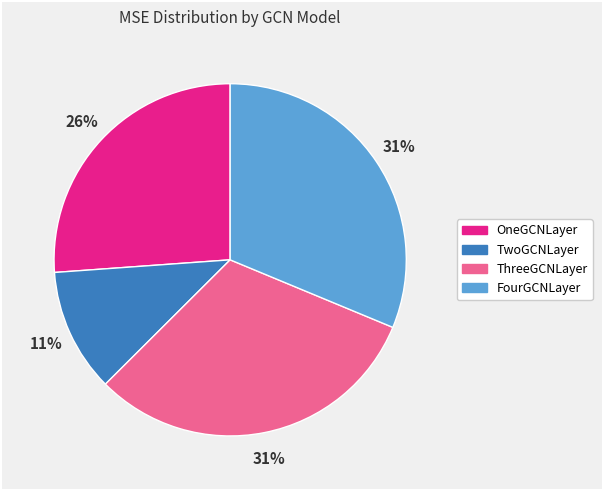

How many segments does this pie chart have?

4